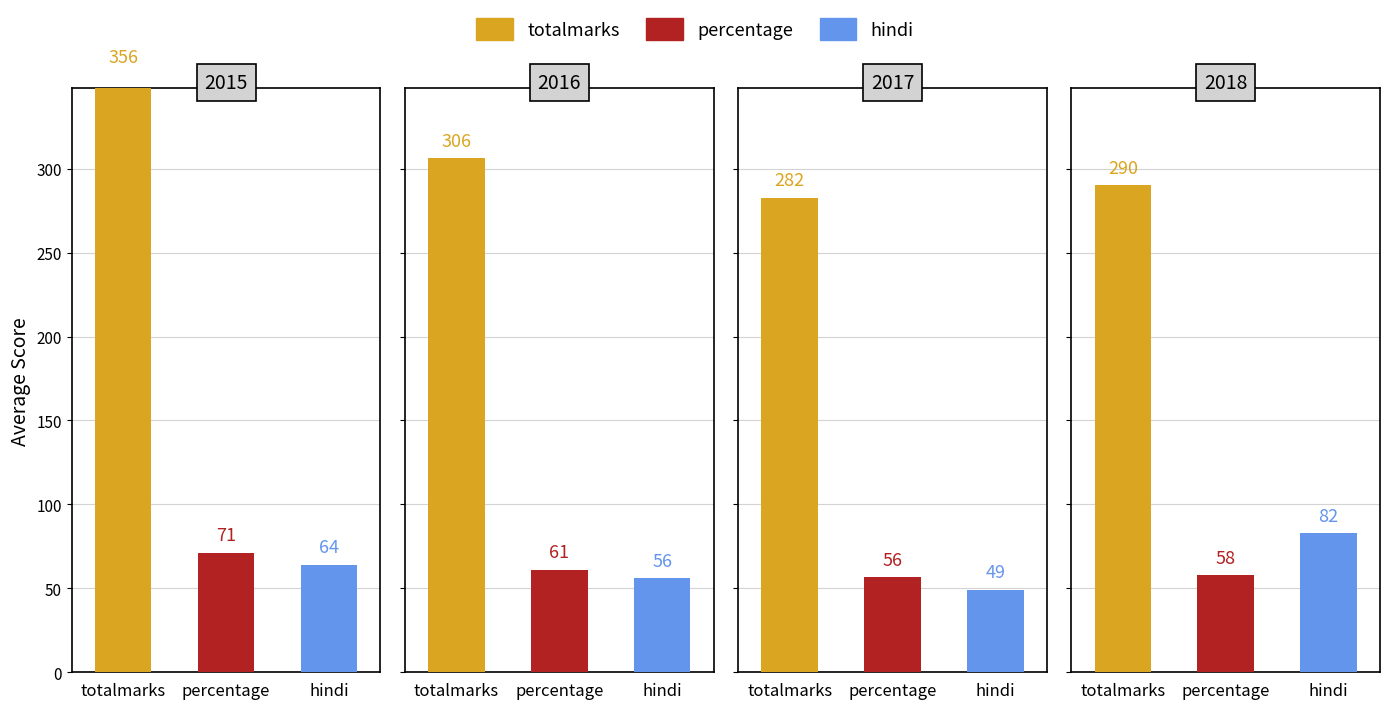

Which series has the largest range (max minus min)?

totalmarks